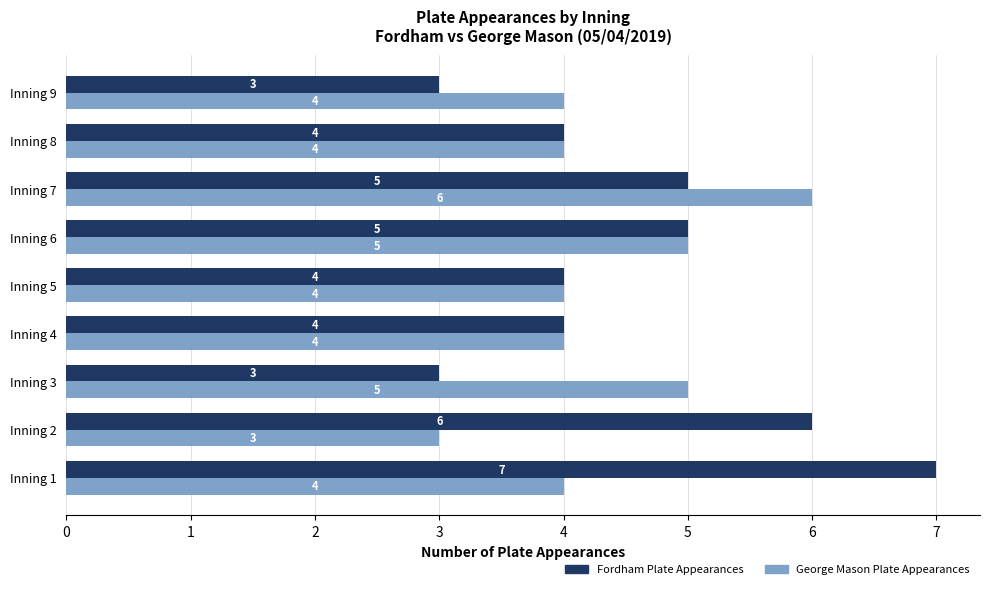

What is the sum of all George Mason Plate Appearances values?

39